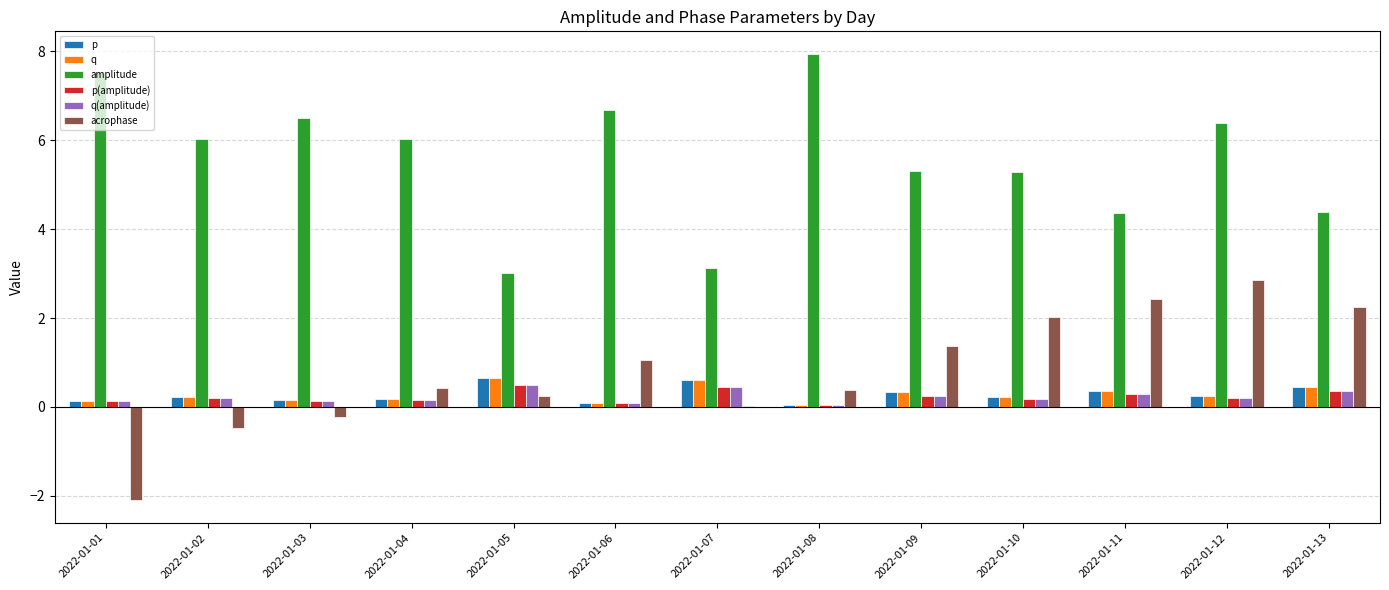

Which series has the largest total across all categories?

amplitude